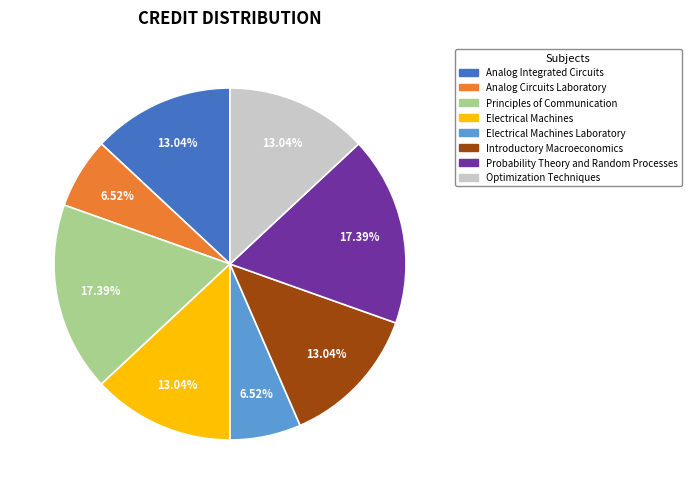

To the nearest percent, what is the difference between the largest and smallest slice percentages?

11%